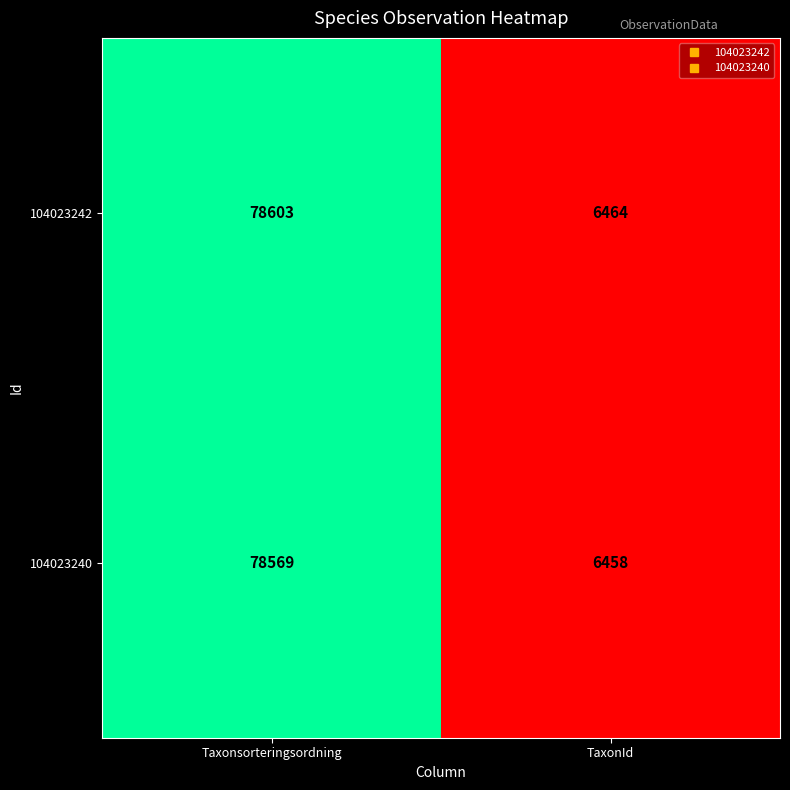

Which series changed the most between Taxonsorteringsordning and TaxonId?

104023242